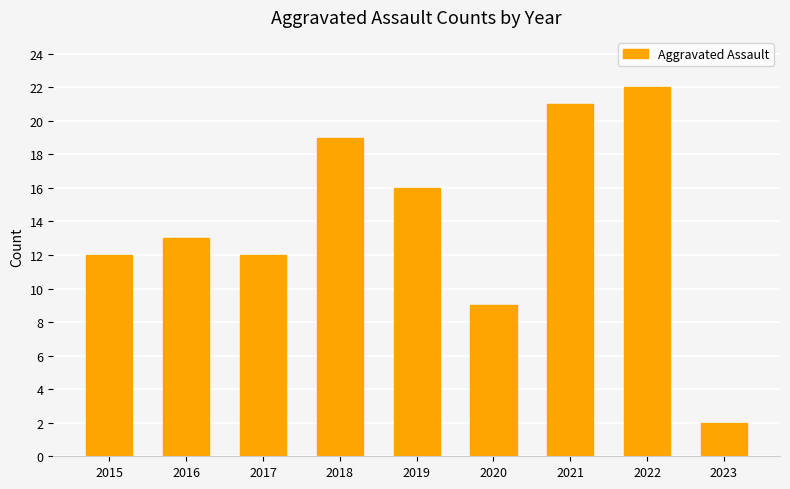

What is the change in value from 2019 to 2020?

-7